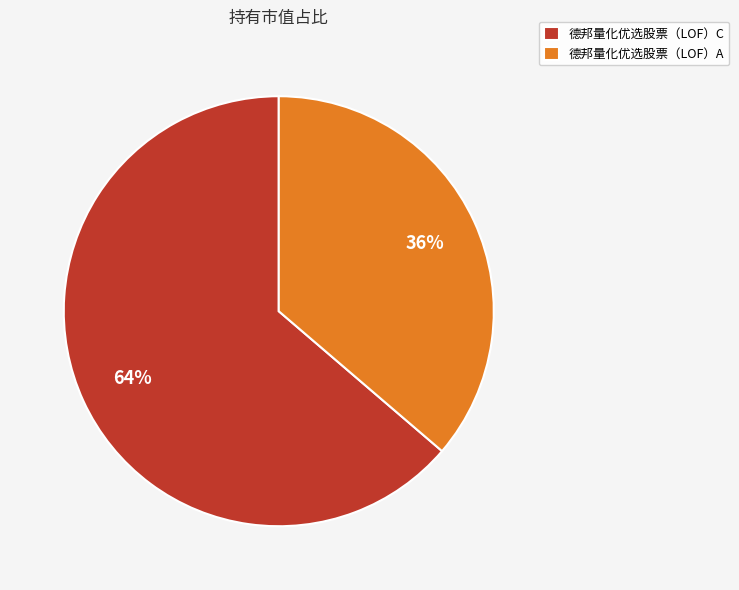

What percentage is the 德邦量化优选股票（LOF）A slice, to the nearest percent?

36%